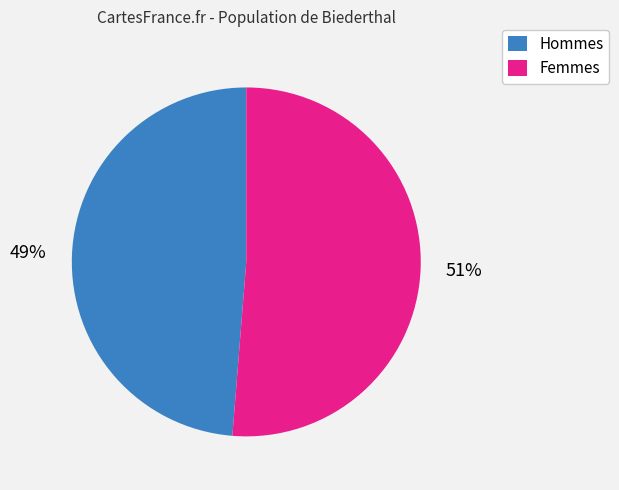

Count the number of slices in the pie.

2